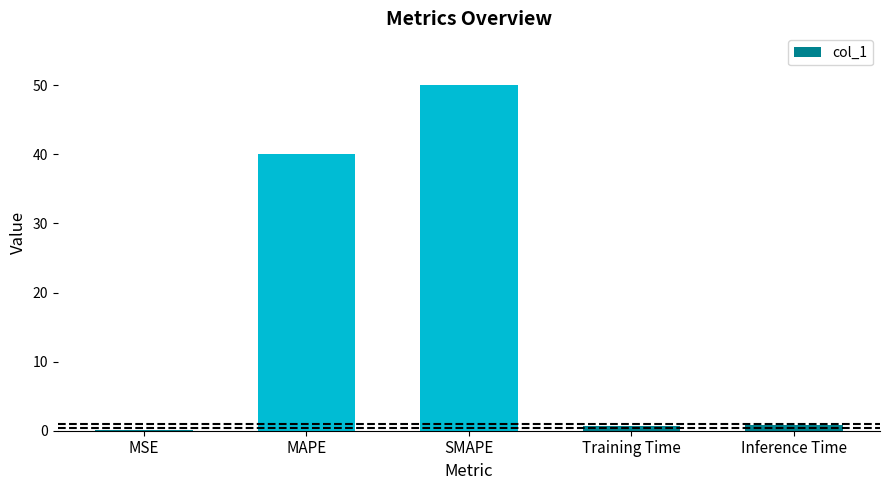

The value at SMAPE is 34.6. True or false?

False